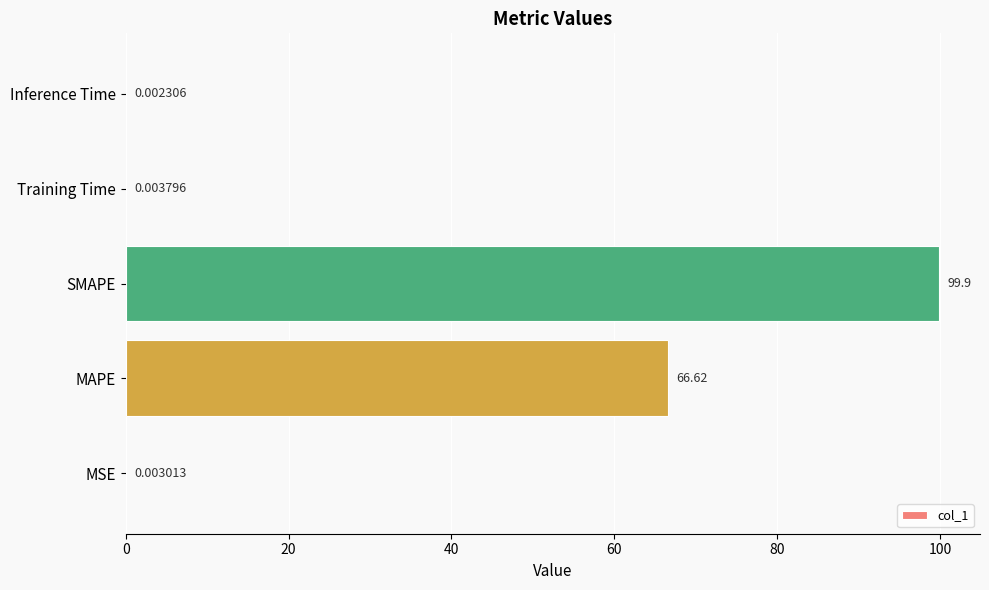

At which label is the value closest to 49?

MAPE